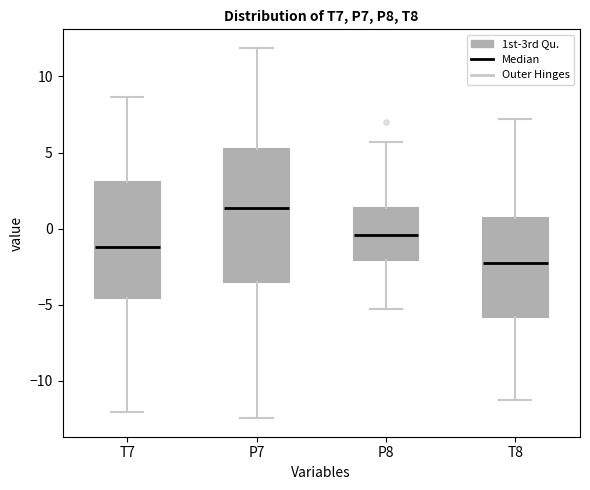

Where does the median line of the box for P7 sit on the y-axis? The values are not printed on the chart, so give them approximately, as read against the axis.

1.5